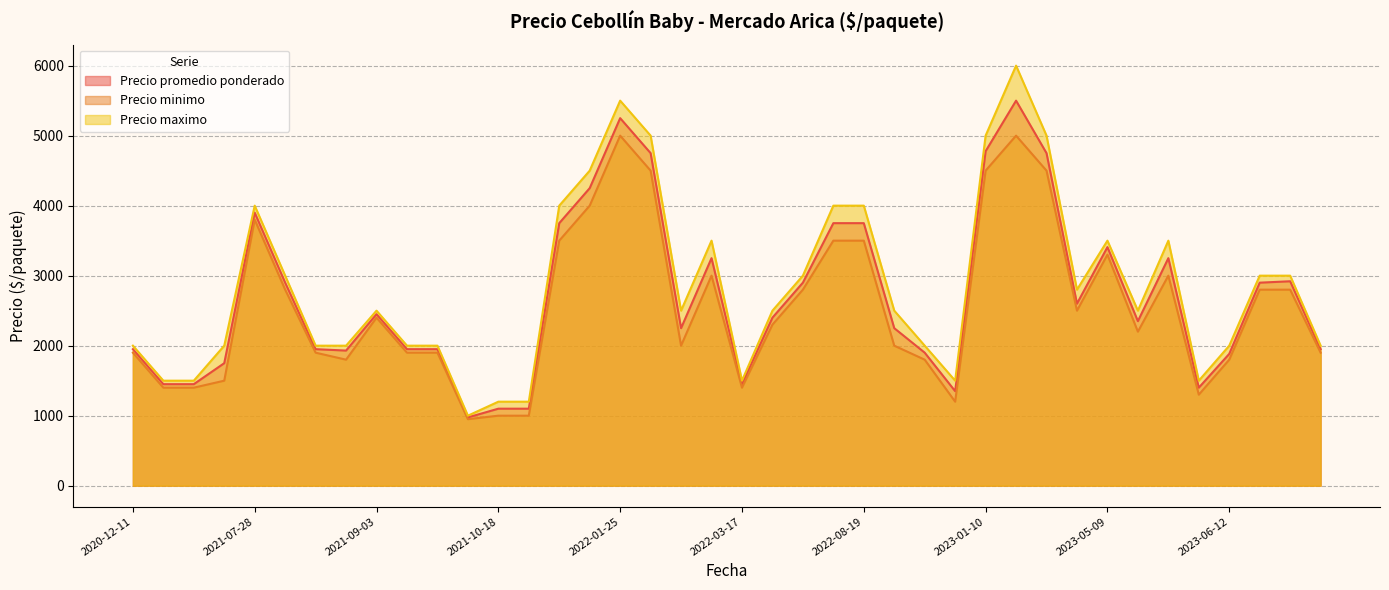

What is the sum of all Precio minimo values?

101750